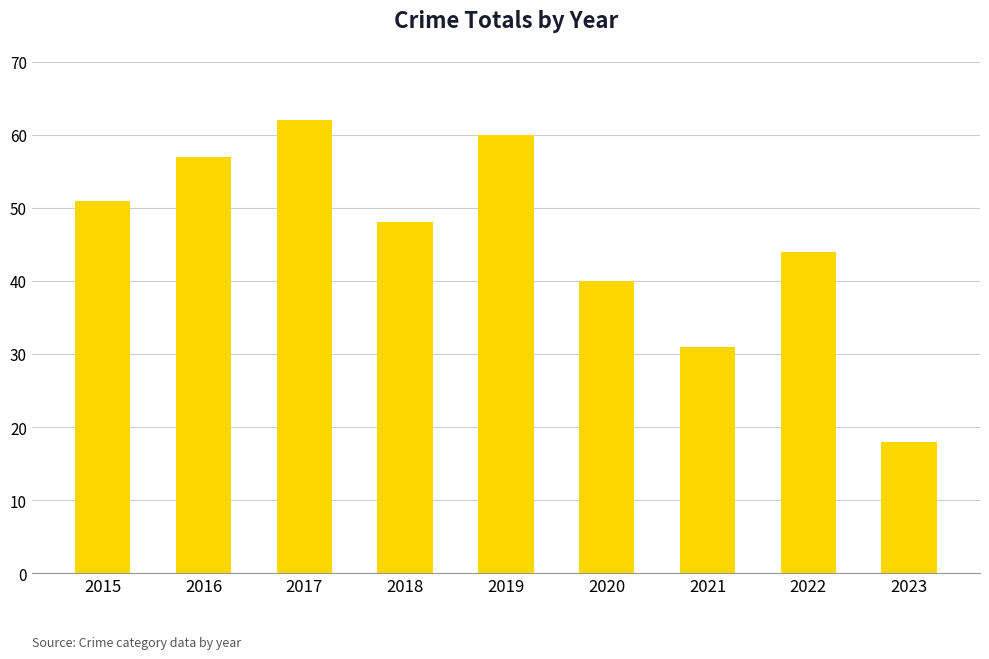

How many bars are there in total?

9